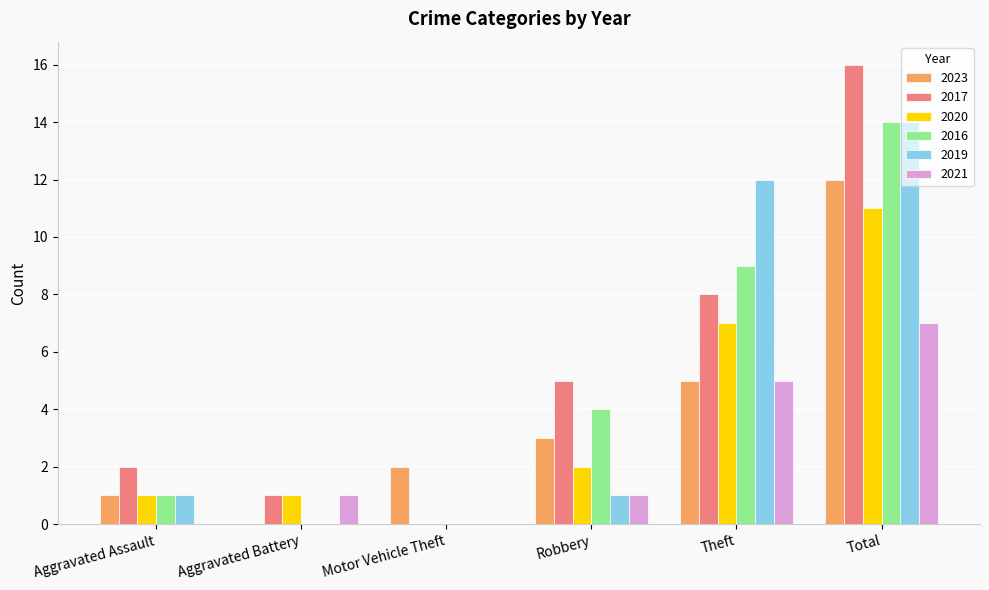

Which series has the largest total across all categories?

2017